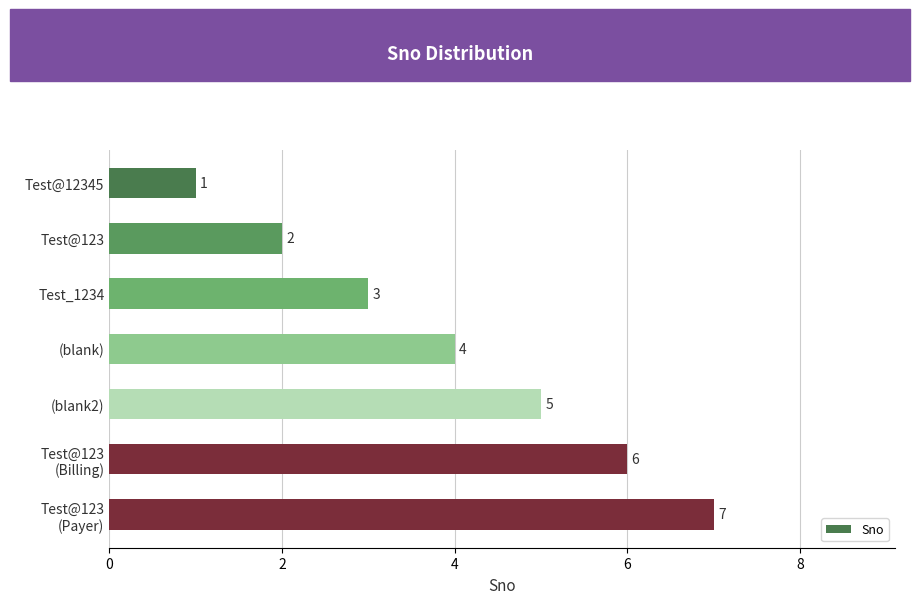

List the labels in order of value, largest first.

Test@123
(Payer), Test@123
(Billing), (blank2), (blank), Test_1234, Test@123, Test@12345